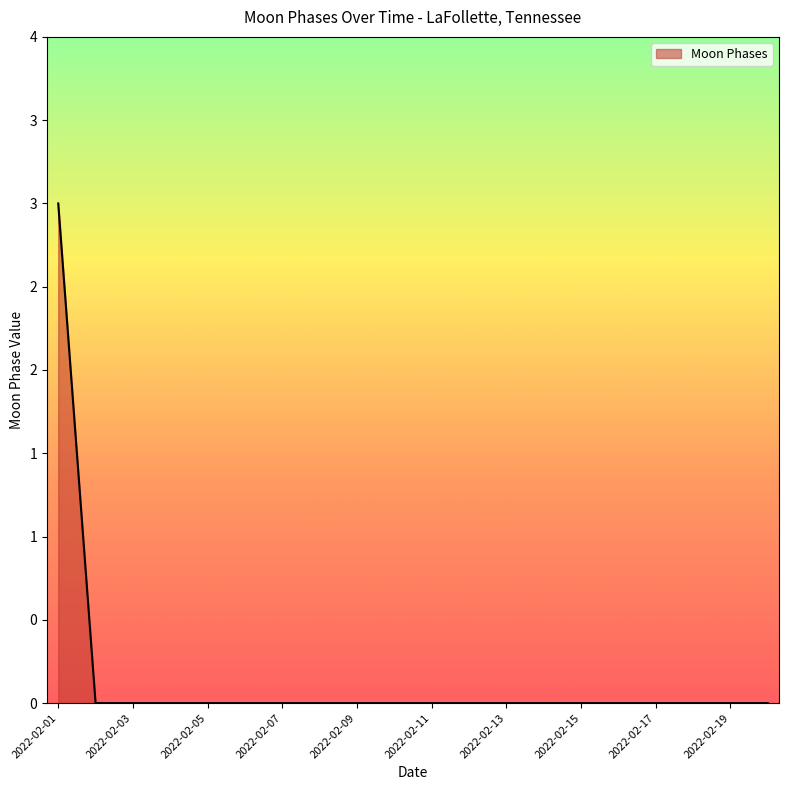

At which label is the value closest to 1?

2022-02-02